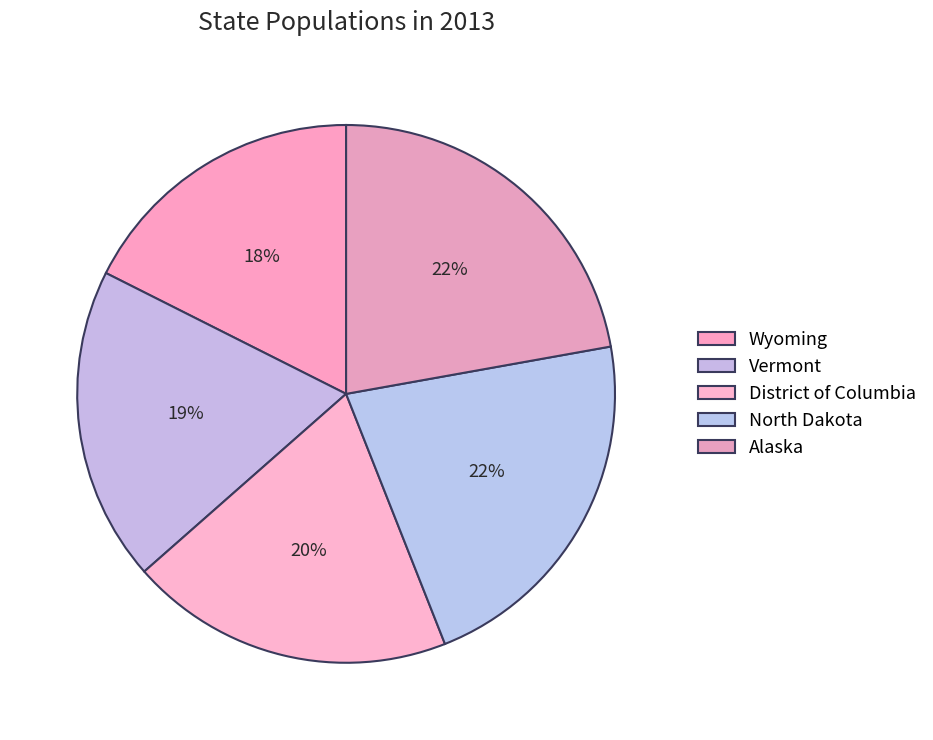

How much of the chart is everything except North Dakota?

78.2%